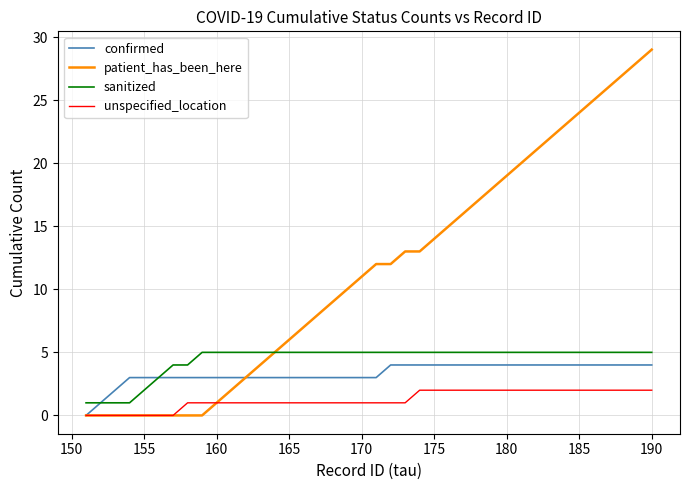

What is the greatest value displayed?

29